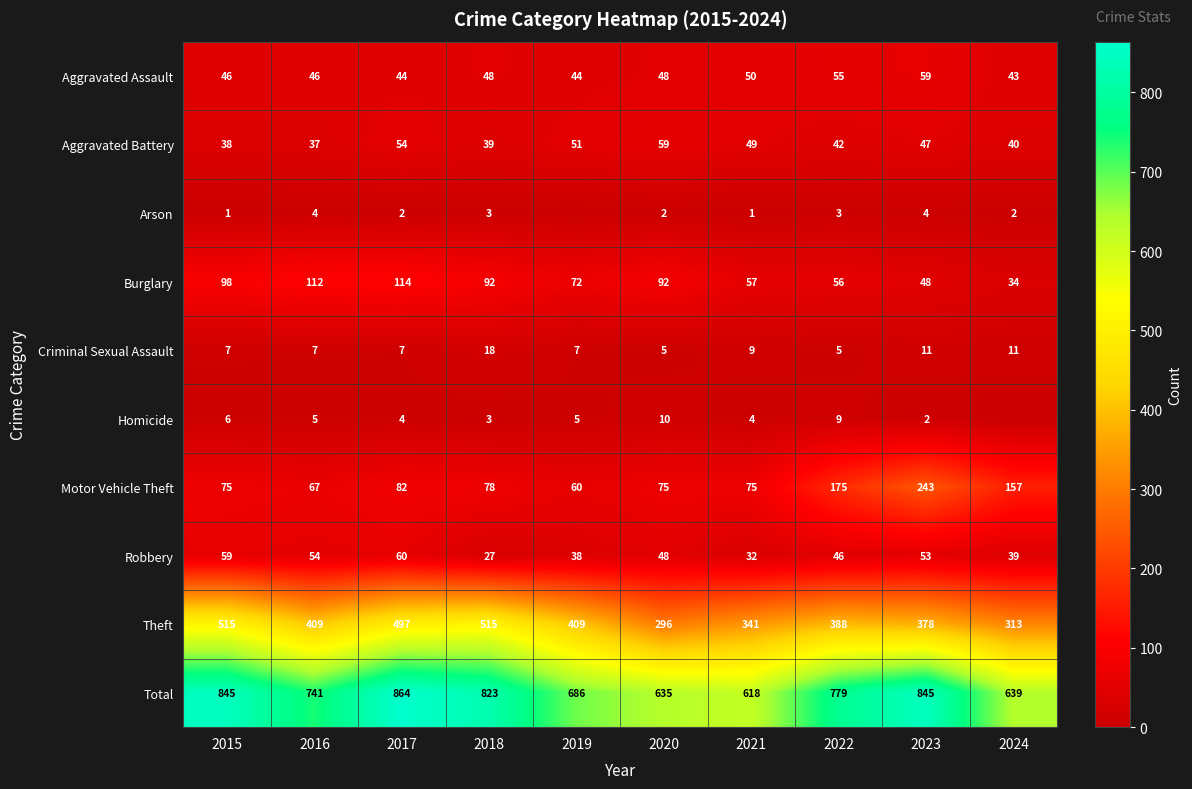

What is the minimum value for Total?

618